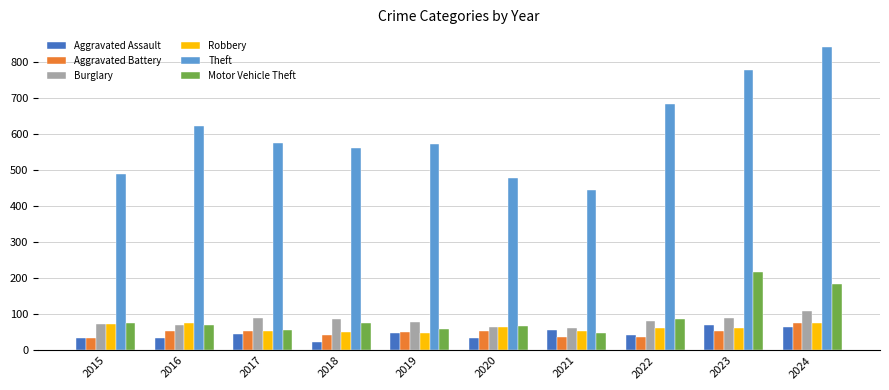

Is it true that Theft equals 562 at 2018?

True